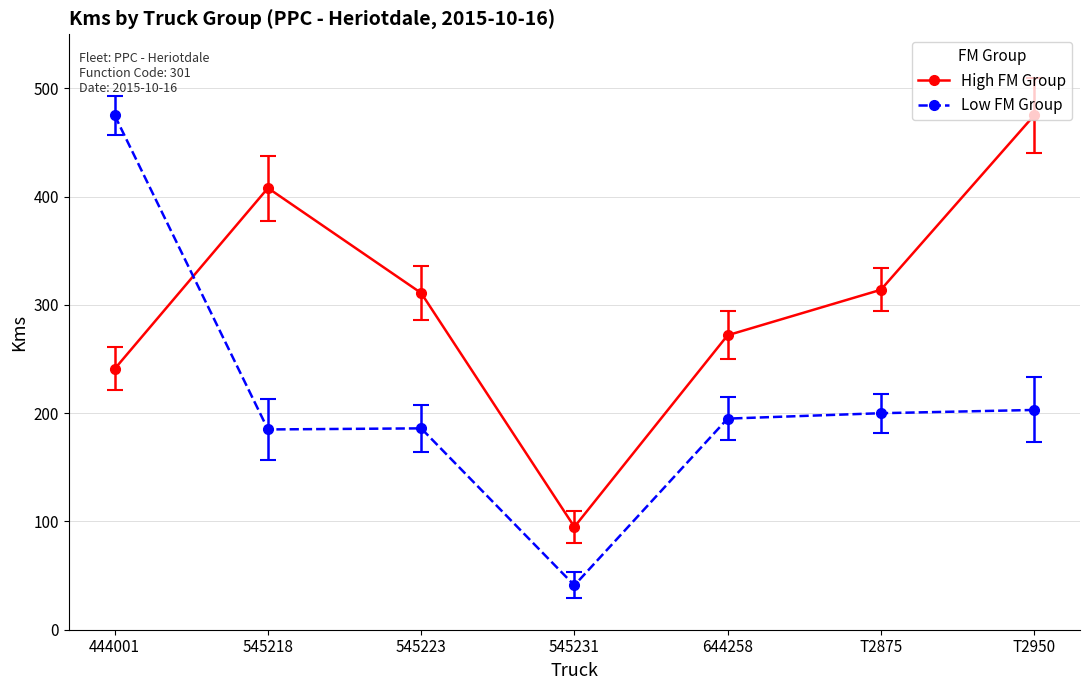

How many data points in Low FM Group are less than 195?

3